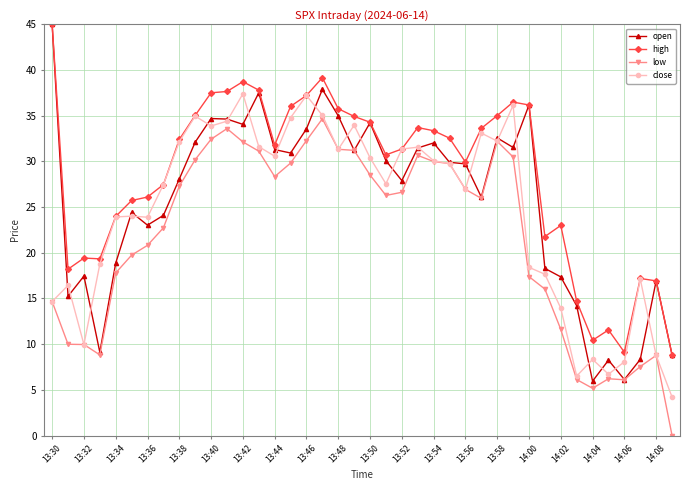

What is the value of the low point at the 8th from the left?

22.7